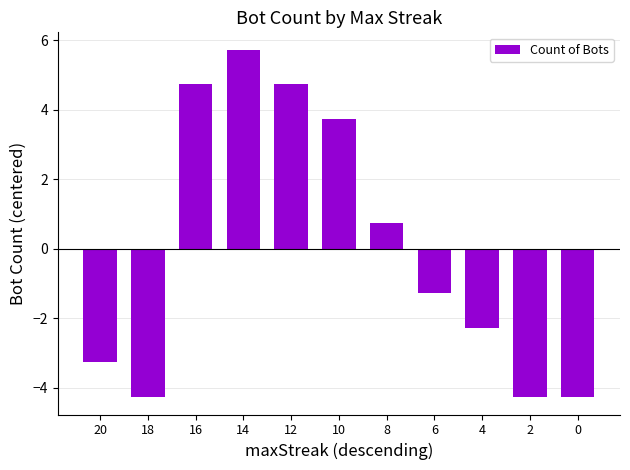

What is the minimum value shown in the chart?

-4.3